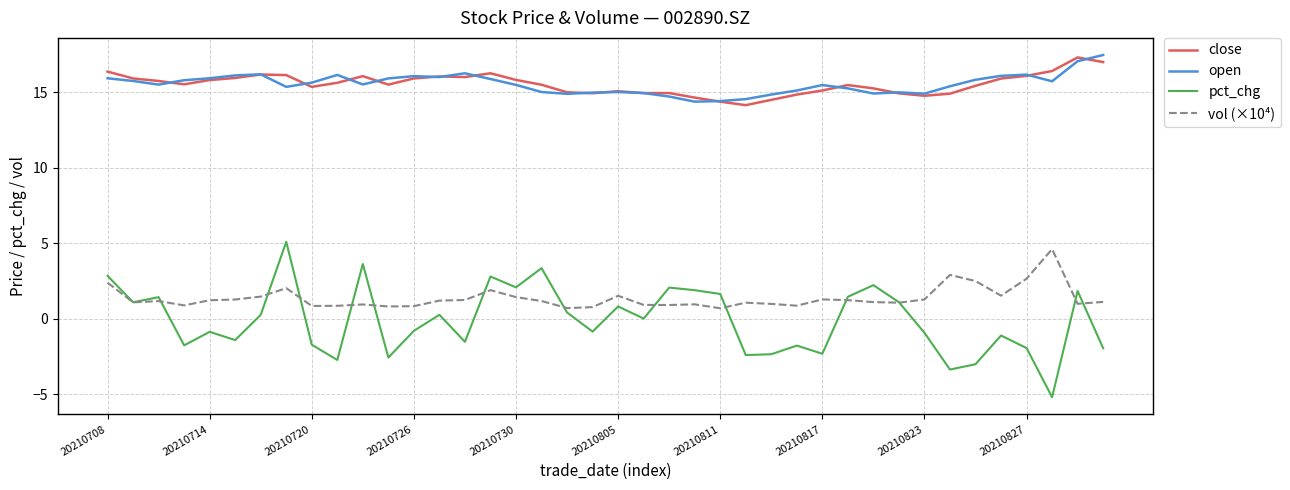

True or false: close and vol (×10⁴) intersect in this chart.

False